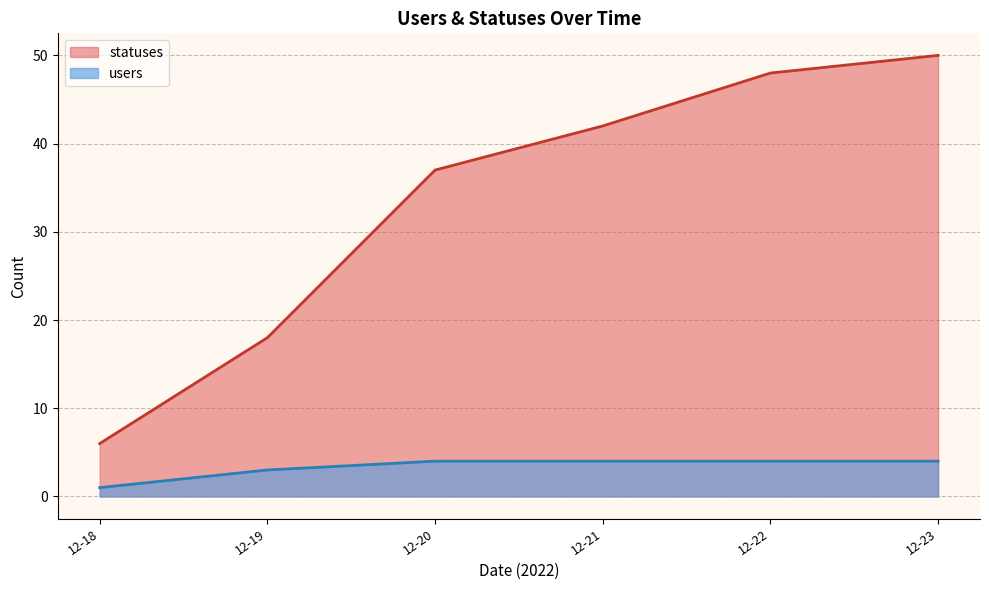

Which series has the widest spread of values?

statuses